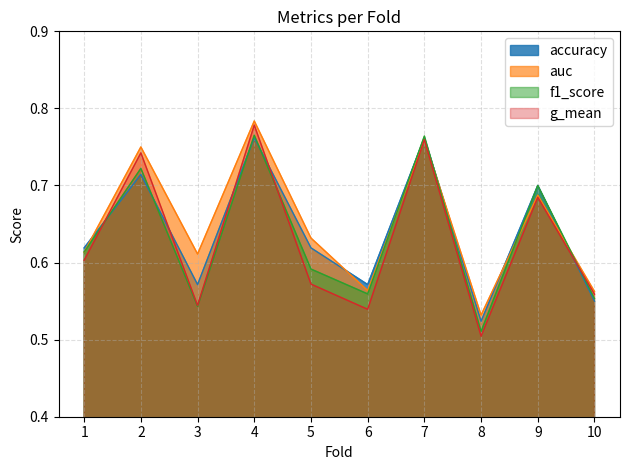

How many distinct data groups are displayed?

4